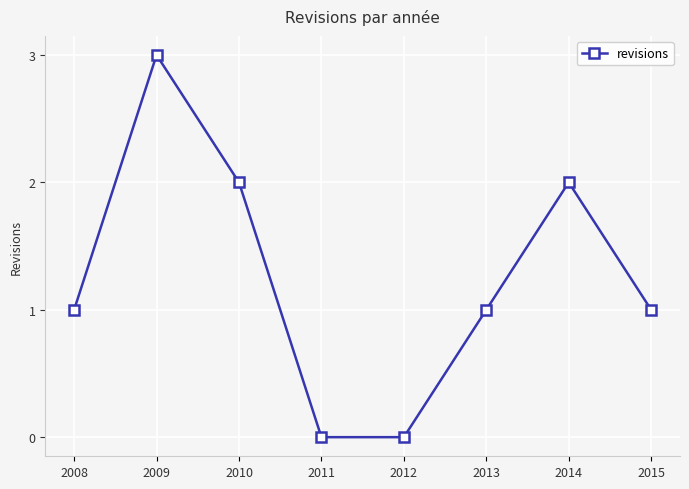

True or false: the data shows 2 at 2014.

True